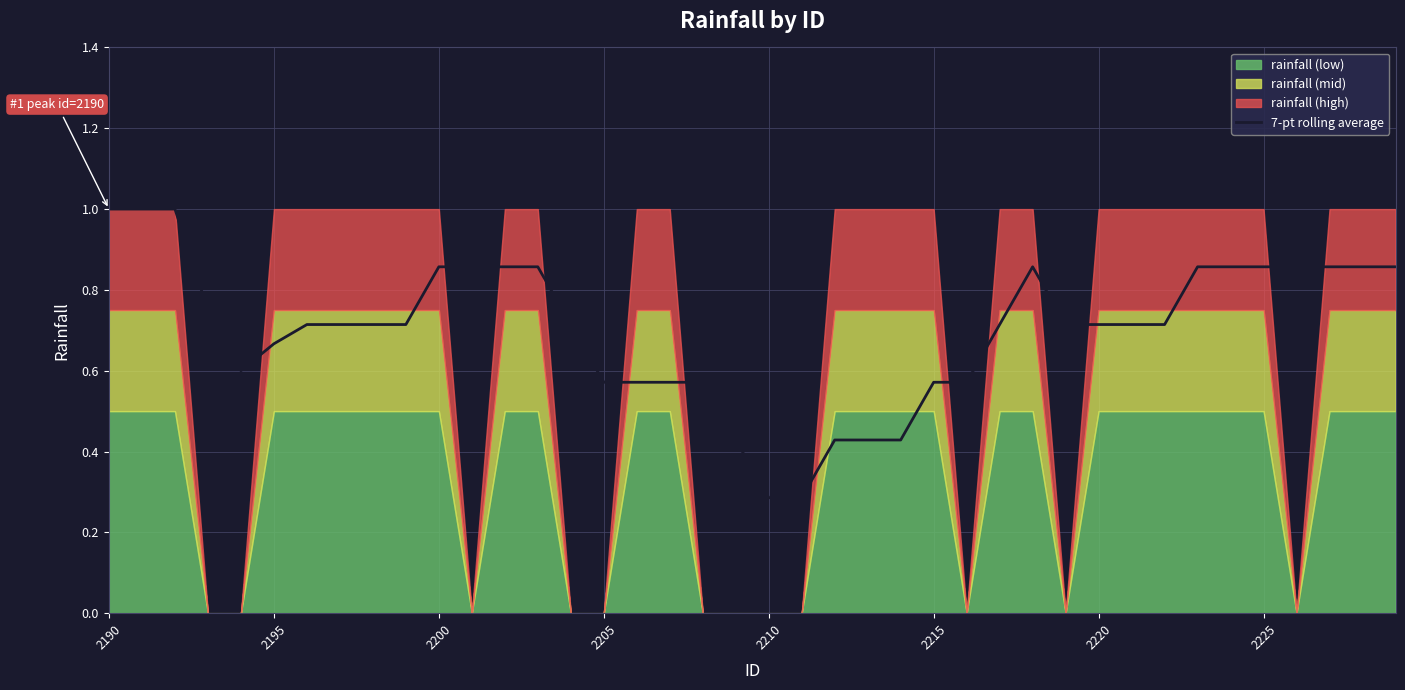

What is the maximum value for 7-pt rolling average?

1.0